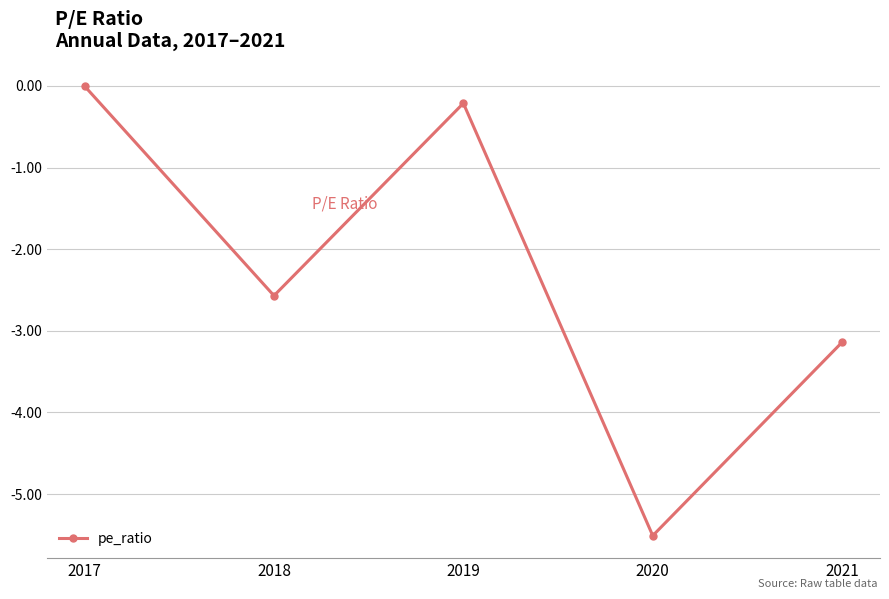

Where is the data nearest to the value -2?

2018